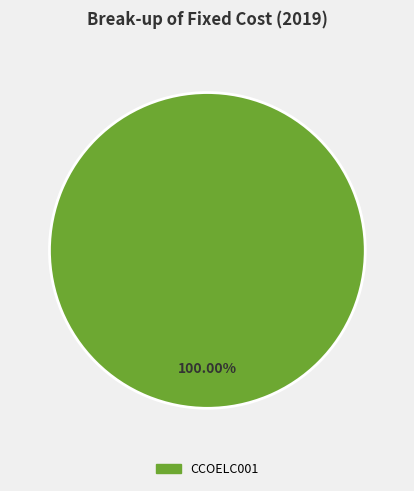

Does any single category account for the majority?

Yes